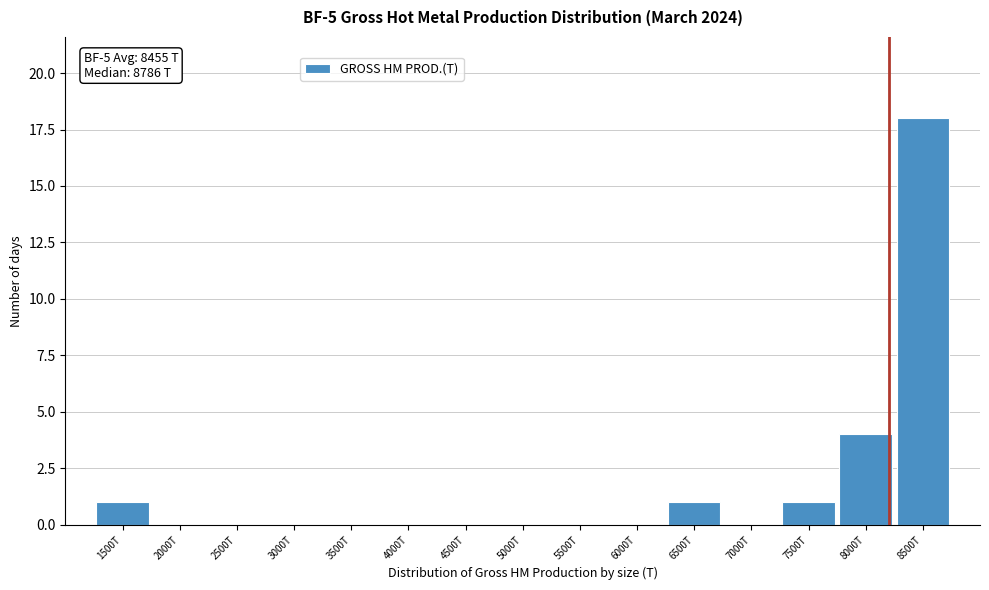

Reading left to right, what are all the values shown in this chart?

1500T=1	2000T=0	2500T=0	3000T=0	3500T=0	4000T=0	4500T=0	5000T=0	5500T=0	6000T=0	6500T=1	7000T=0	7500T=1	8000T=4	8500T=18